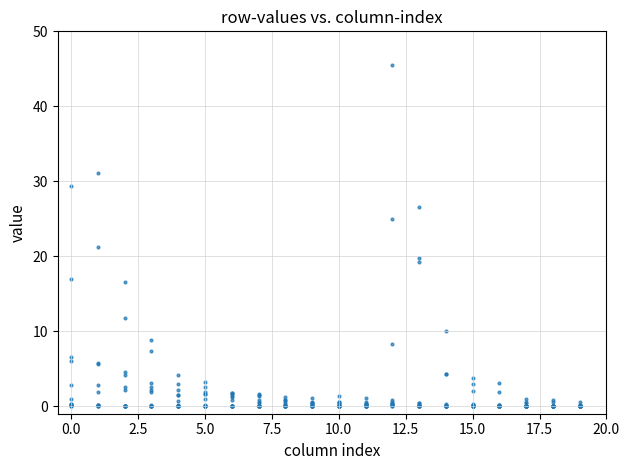

What Y value in the scatter plot is closest to 22?

21.2